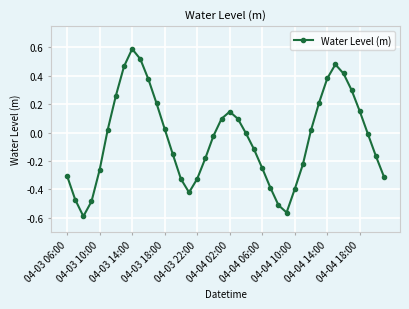

What is the greatest value displayed?

0.6